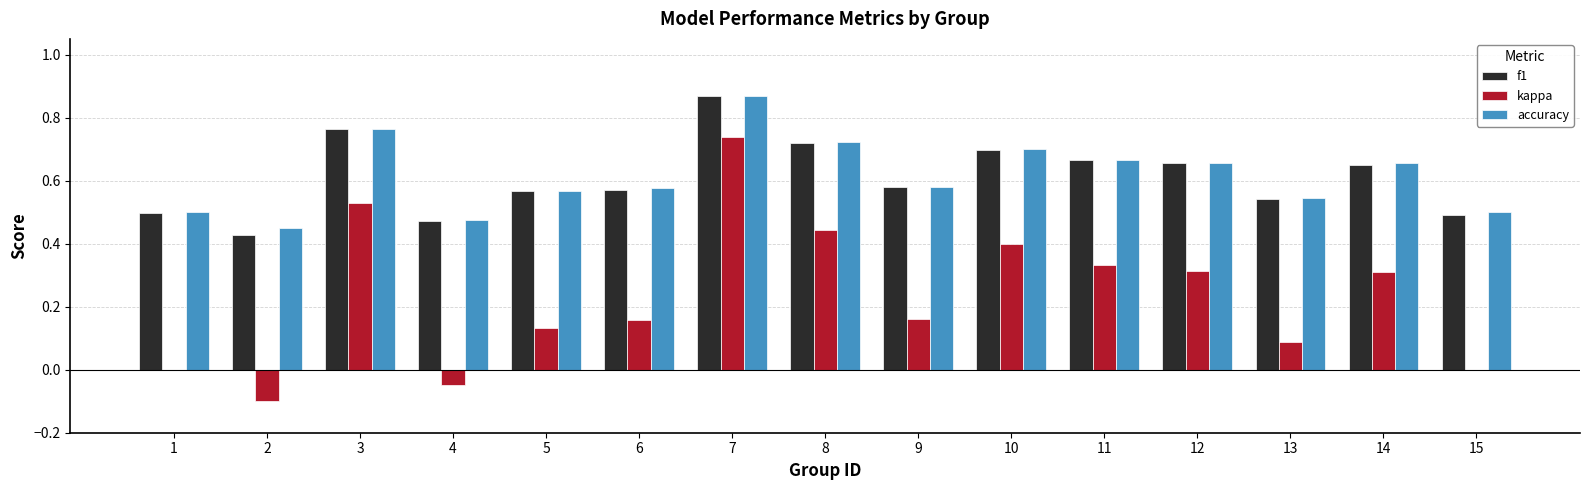

The value of f1 at 10 is 0.2. True or false?

False